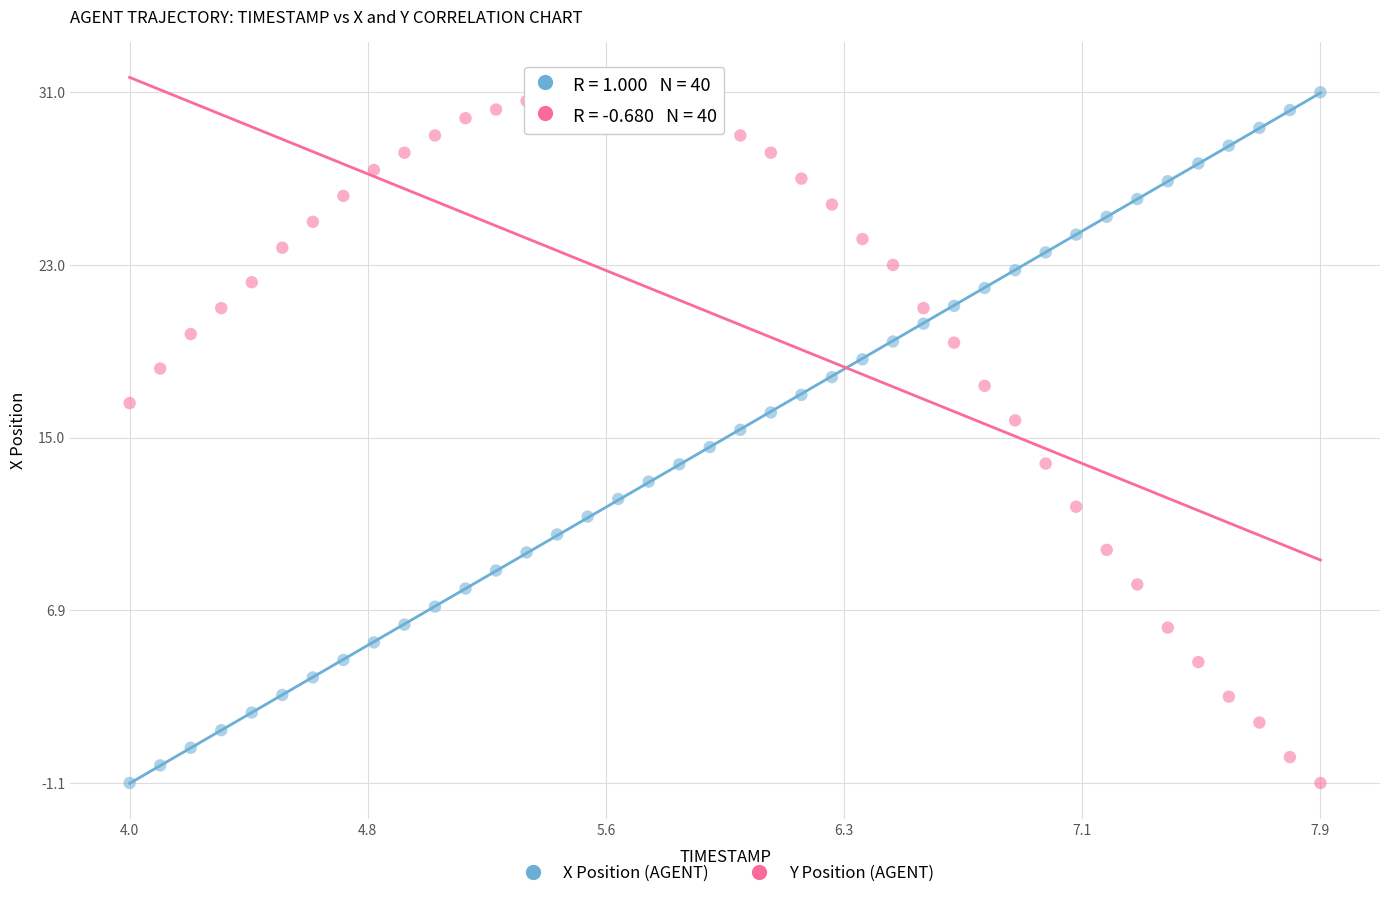

Across all data points, what is the range of Y values (max minus min)?

32.1